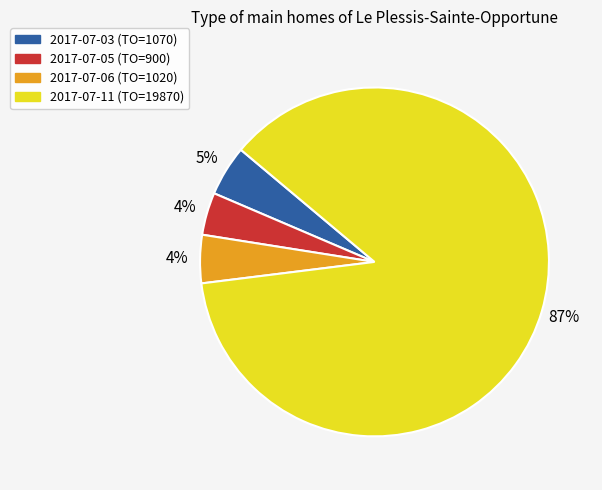

To the nearest percent, what is the difference between the largest and smallest slice percentages?

83%